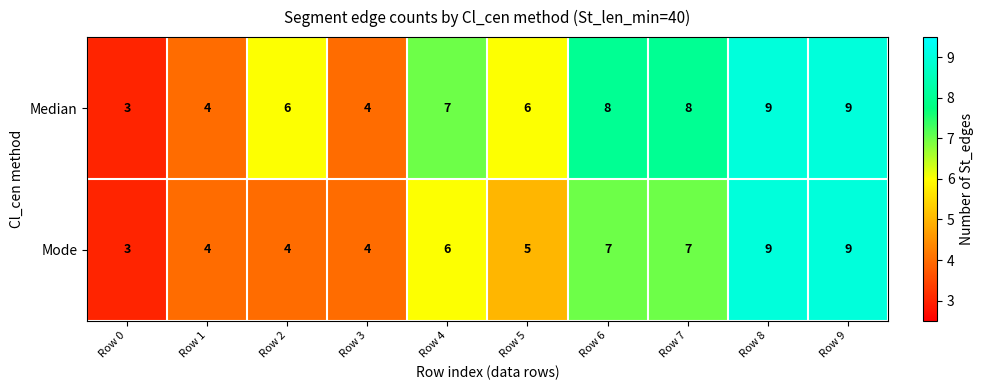

What is the sum of the Median values at Row 7 and Row 3?

12